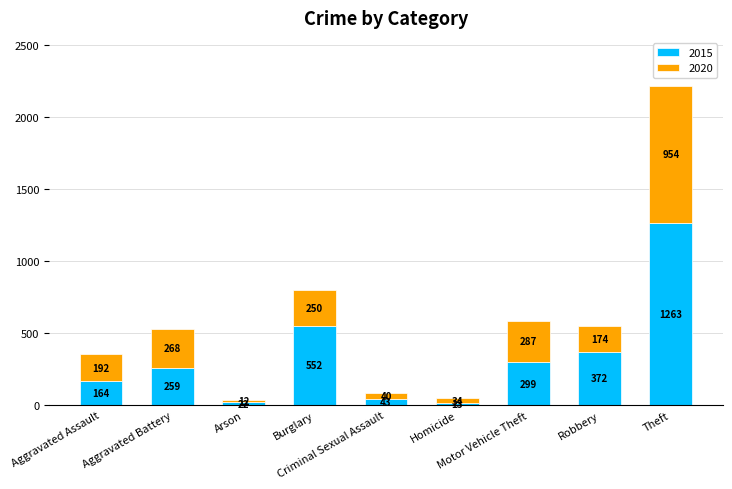

What is the sum of all 2015 values?

2987